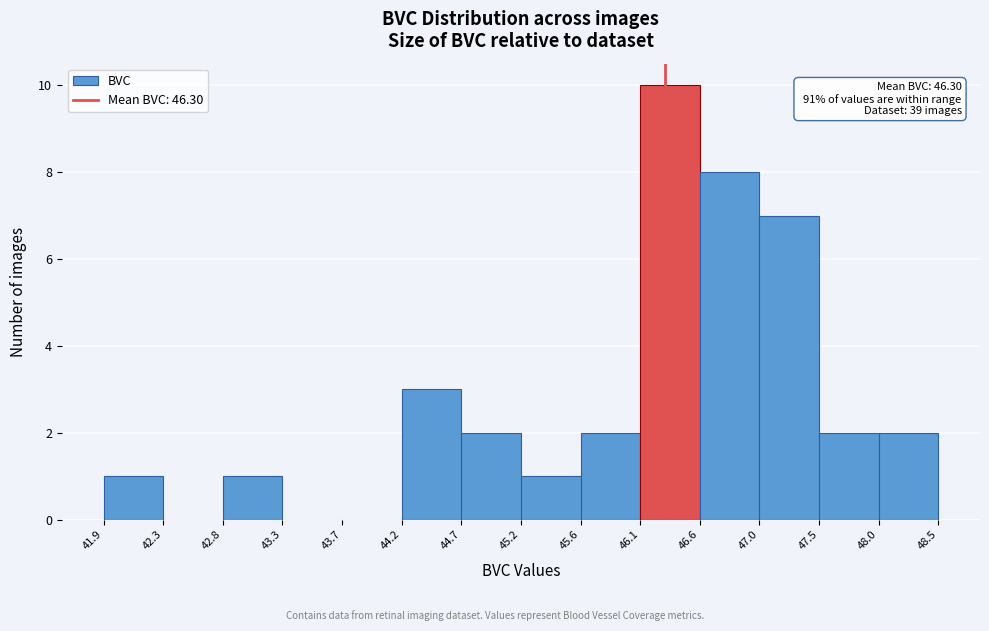

Which range on the x-axis has the tallest bar?

46.1 to 46.6